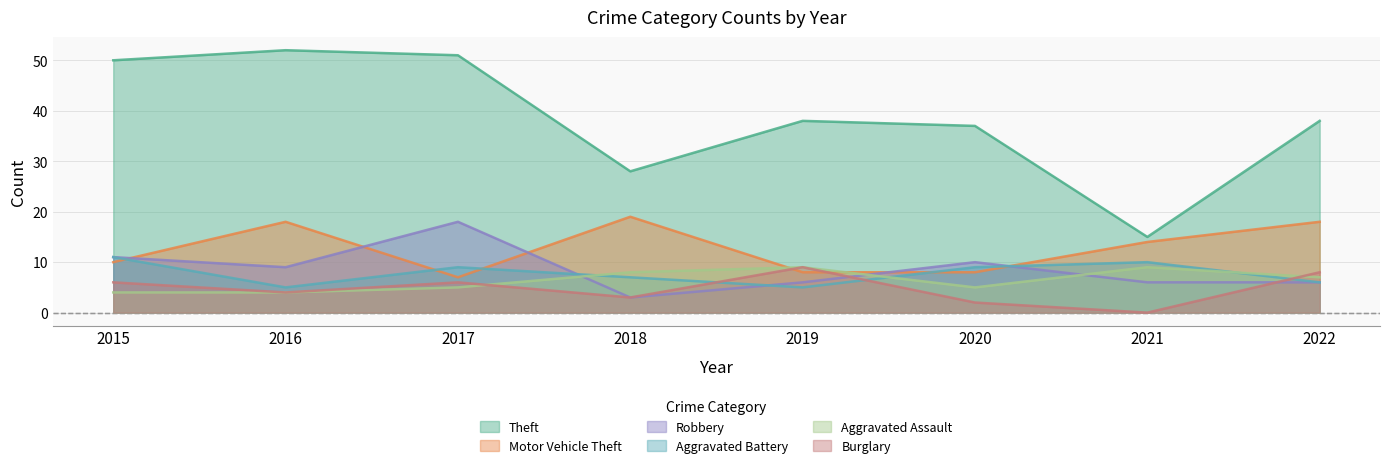

Which has a higher value, 2018 or 2015?

2015